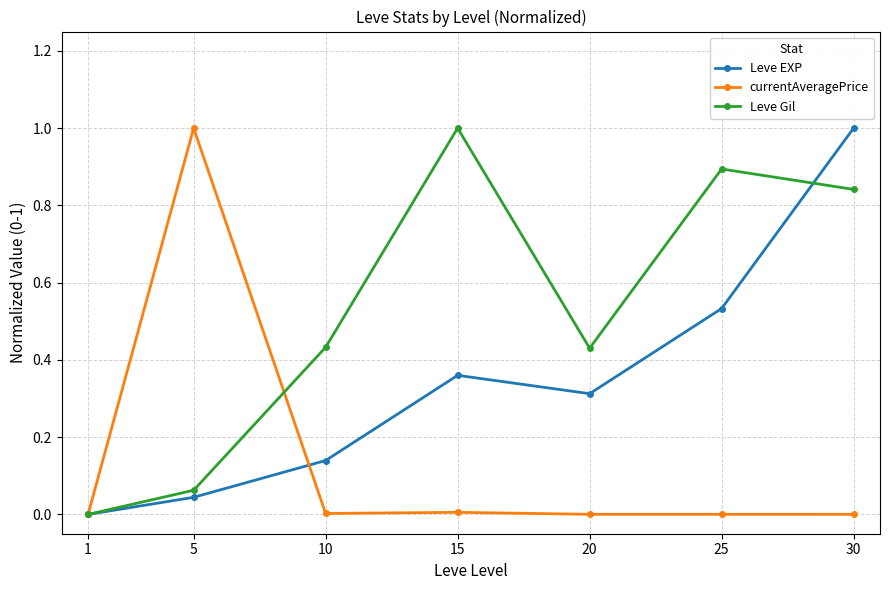

At which label does Leve EXP reach its peak?

30